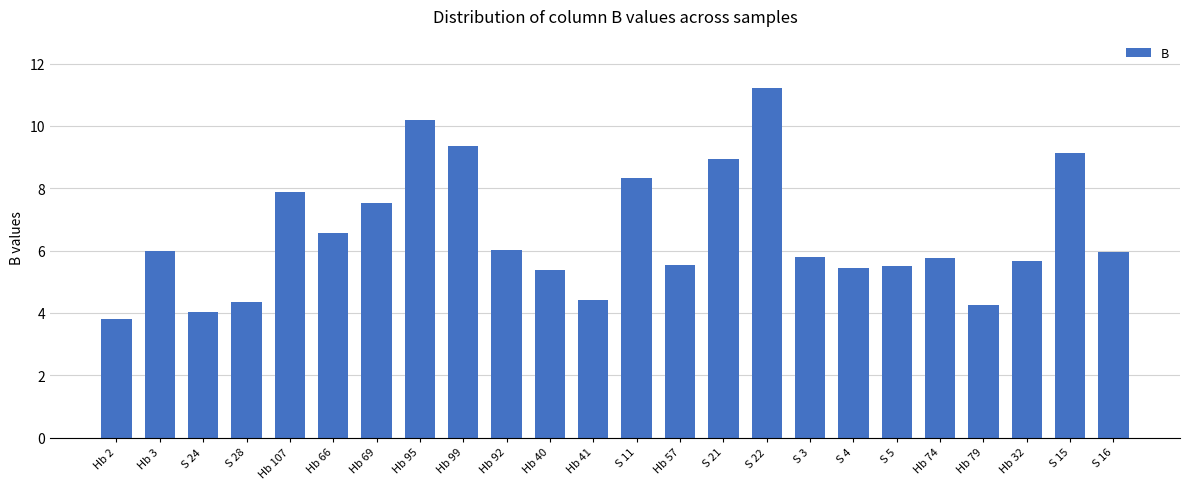

The value at S 11 is 3.3. True or false?

False